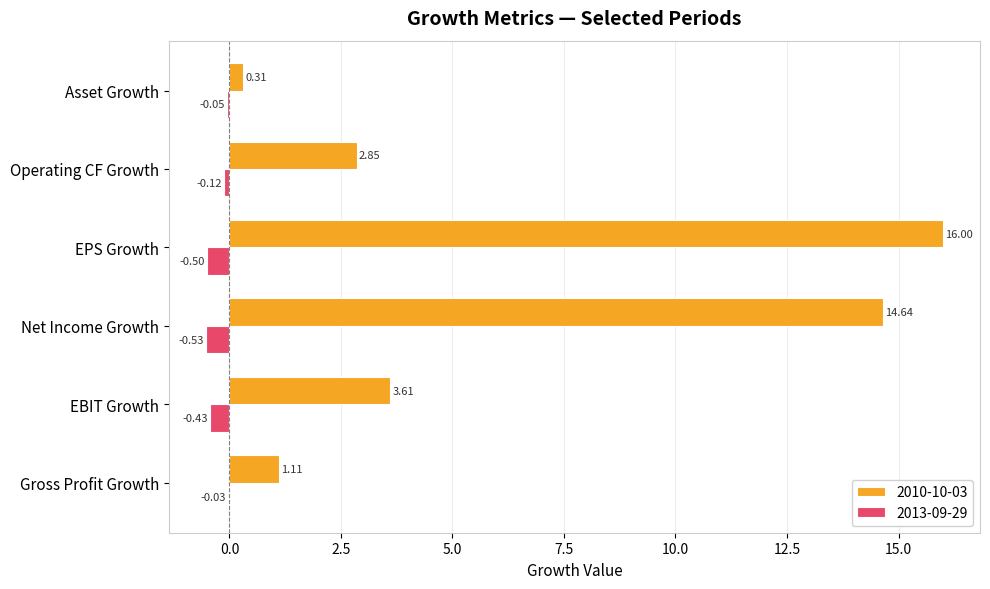

Which label corresponds to the largest value in the chart?

EPS Growth